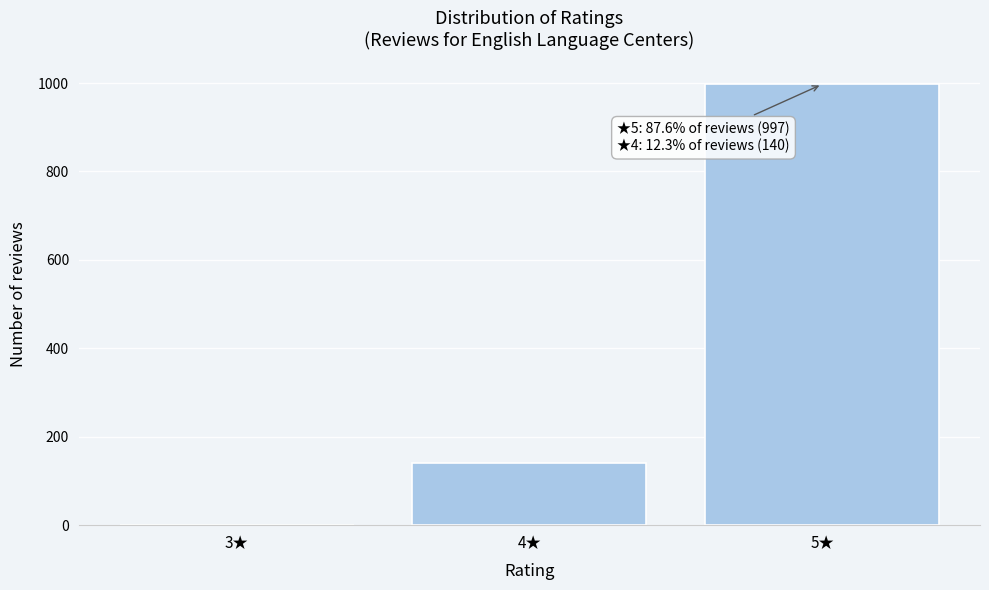

Reading right to left, extract all data points from this chart.

5★=997	4★=140	3★=1